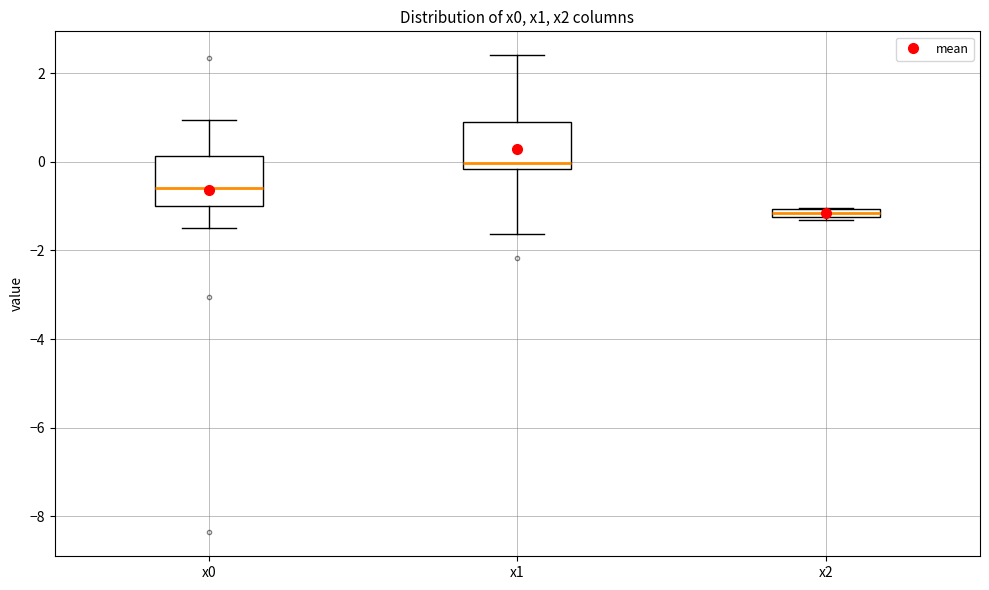

Which box has the lowest median line?

x2